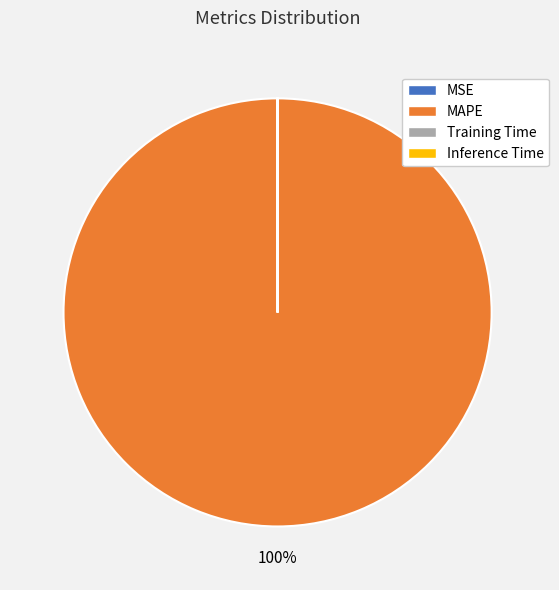

True or false: MAPE accounts for 100% of the total.

True